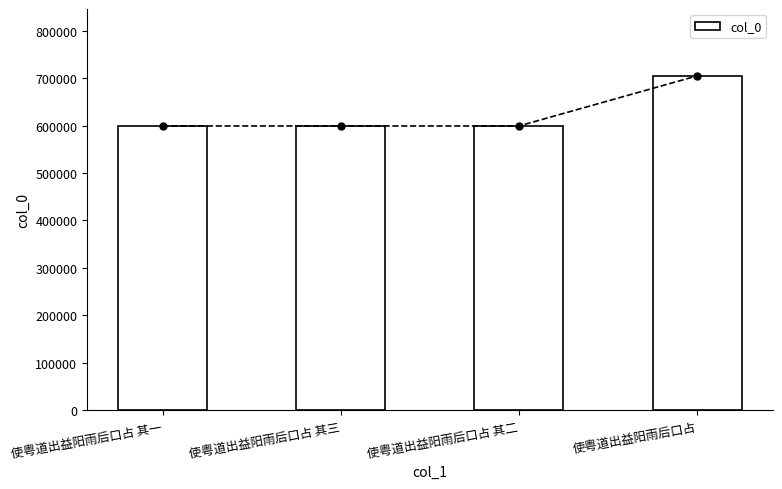

List the labels in order of value, largest first.

使粤道出益阳雨后口占, 使粤道出益阳雨后口占 其三, 使粤道出益阳雨后口占 其二, 使粤道出益阳雨后口占 其一